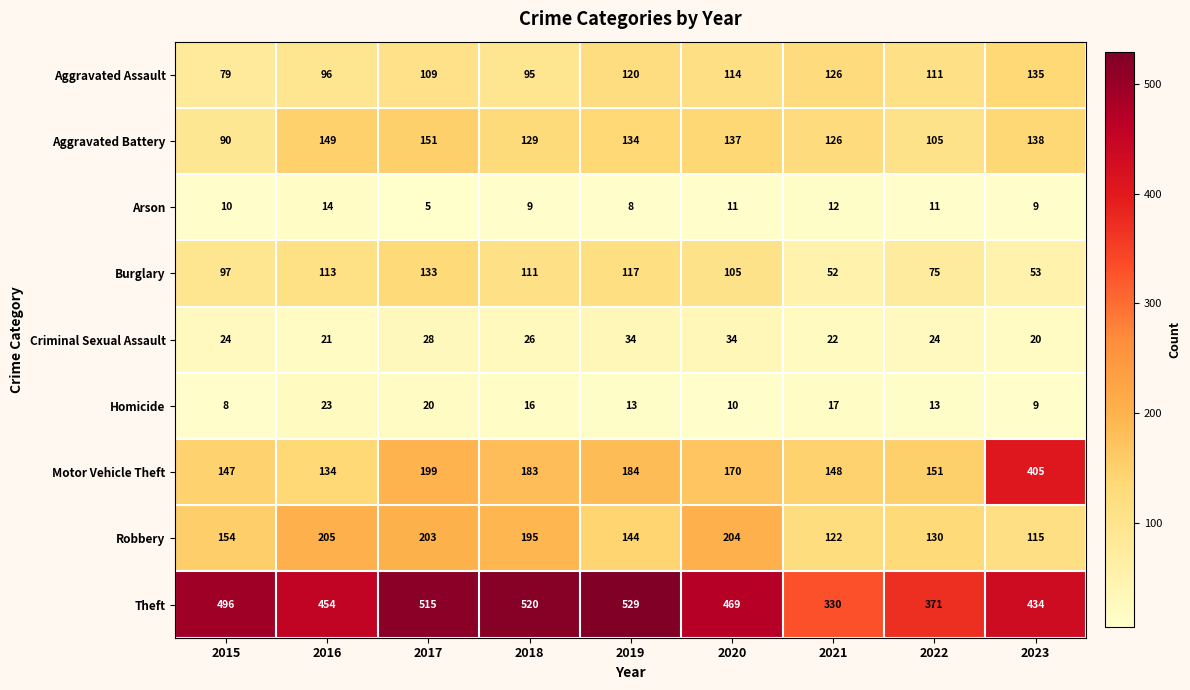

What is the sum of the Theft values at 2018 and 2023?

954